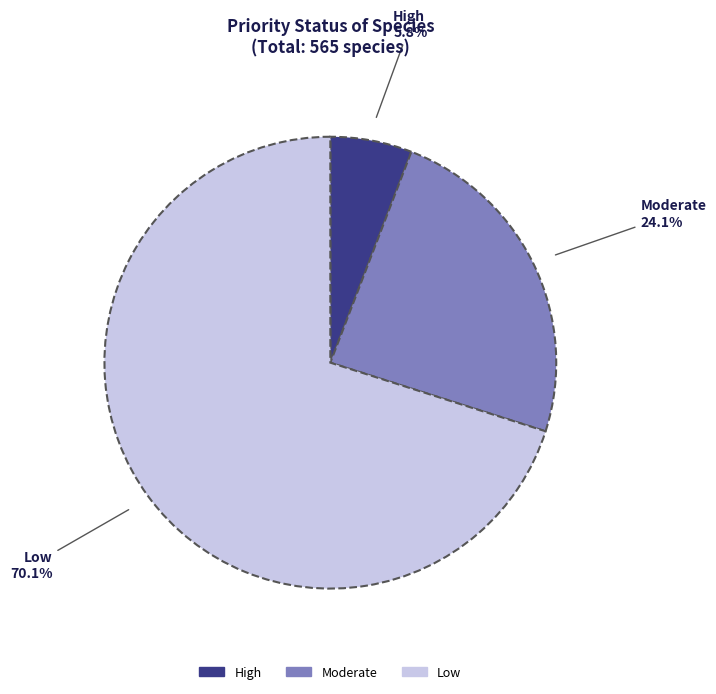

What is the smallest slice in the pie chart?

High